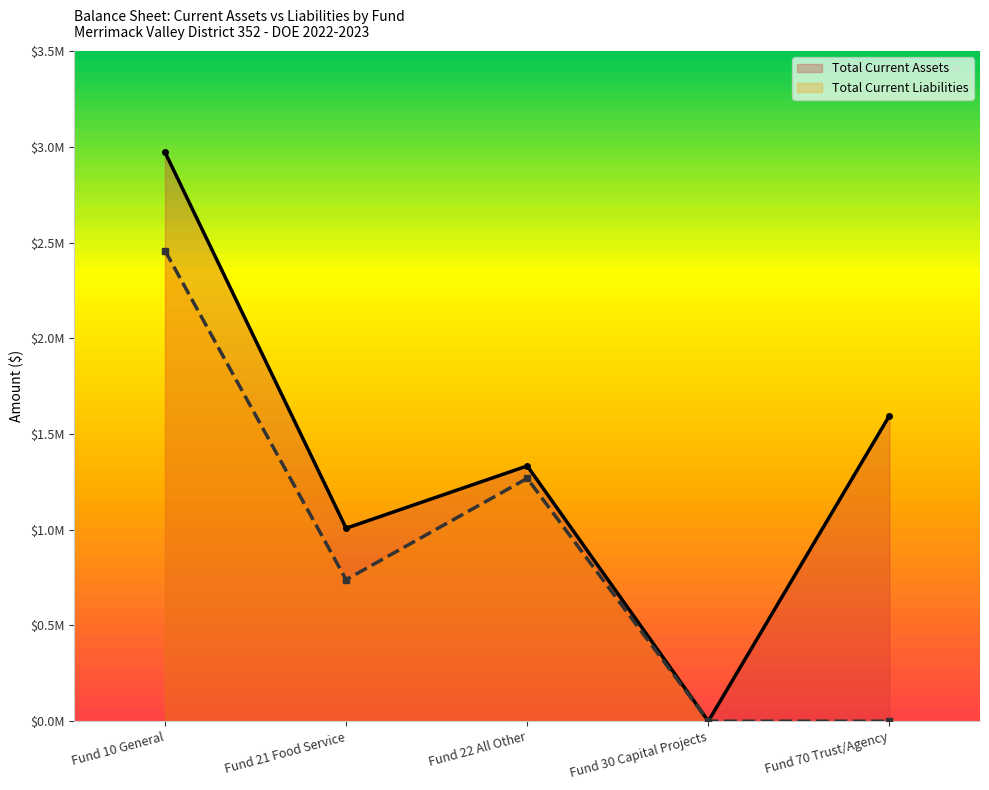

Is it true that Total Current Assets equals 2221450 at Fund 70 Trust/Agency?

False